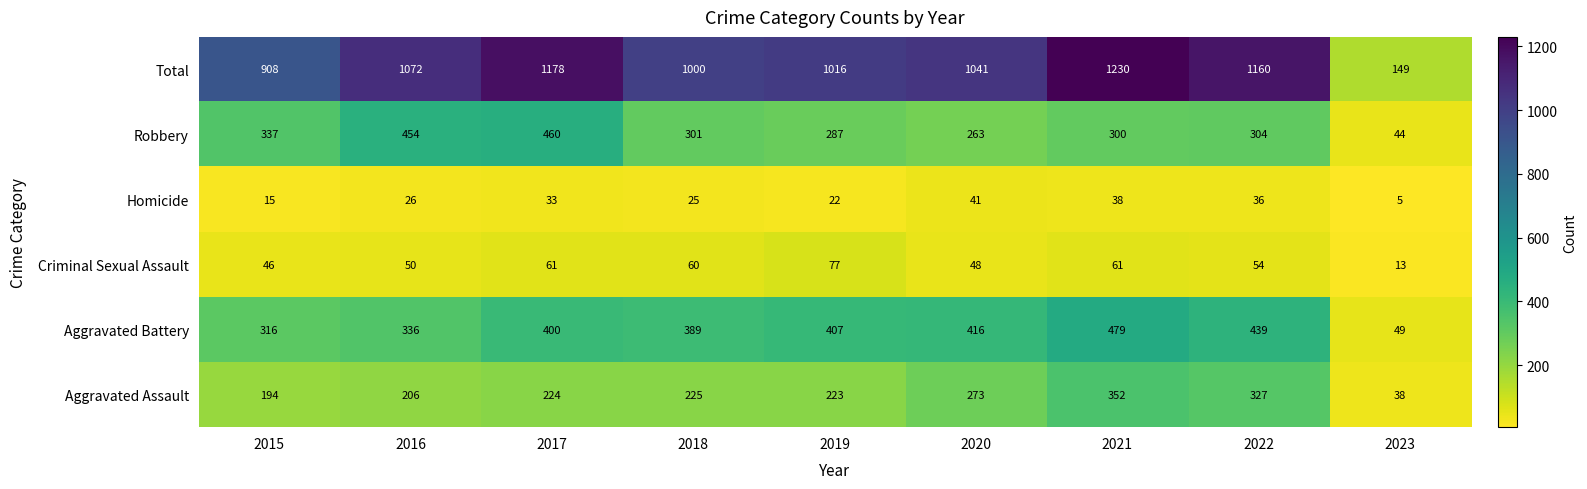

At which category does the chart reach its minimum across all series?

2023